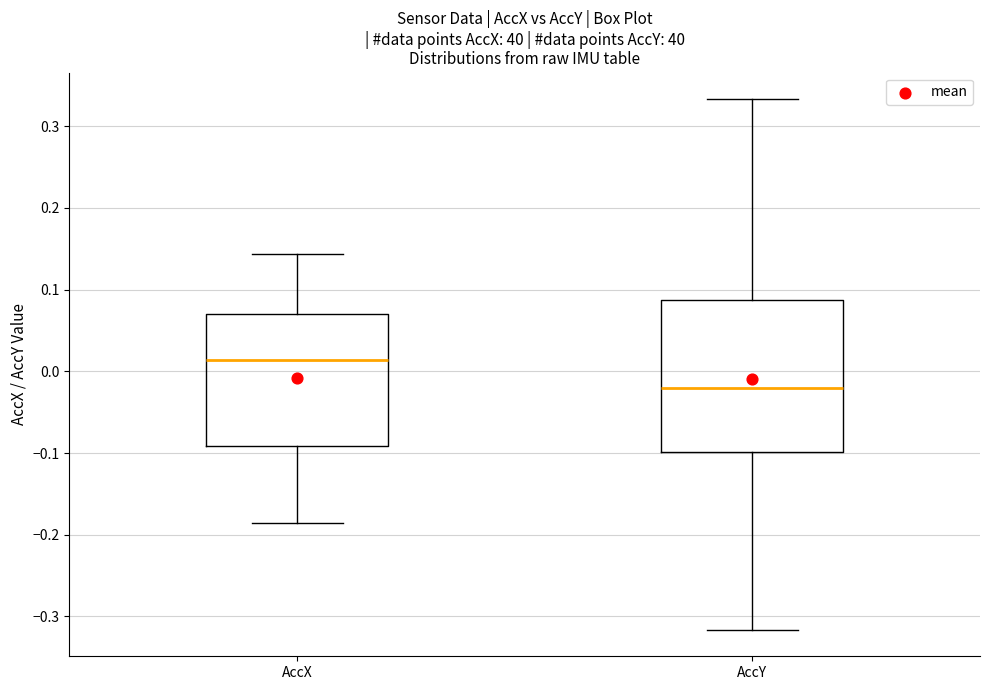

Reading left to right, transcribe this box plot: for each box, give where its median line is, the range the box spans, and where its two whiskers end, as read against the y-axis. The values are not printed on the chart, so give them approximately, as read against the axis.

AccX: median 0.01, box -0.09 to 0.07, whiskers -0.19 to 0.14
AccY: median -0.02, box -0.10 to 0.09, whiskers -0.32 to 0.33